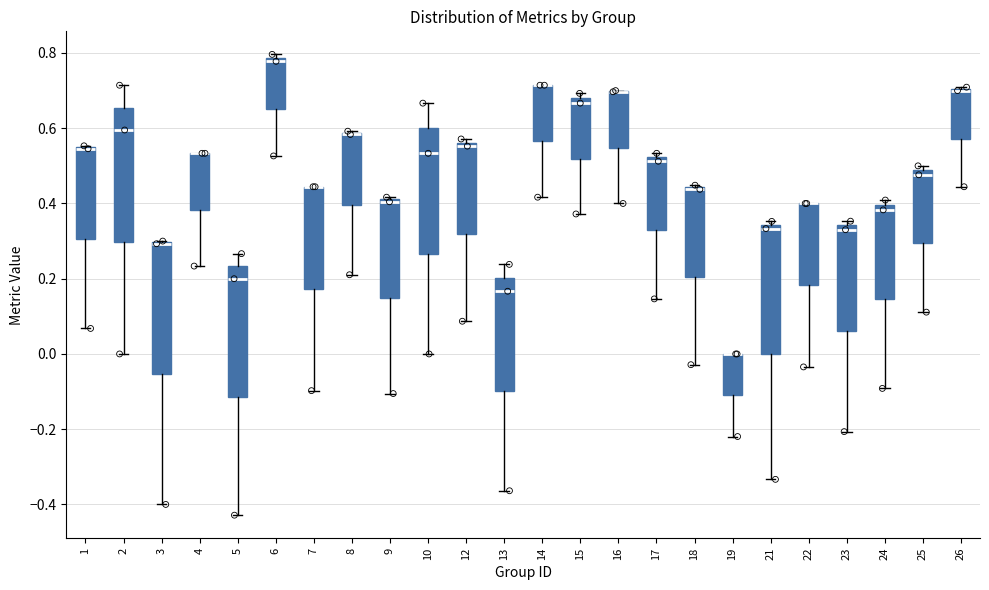

Reading left to right, transcribe this box plot: for each box, give where its median line is, the range the box spans, and where its two whiskers end, as read against the y-axis. The values are not printed on the chart, so give them approximately, as read against the axis.

1: median 0.54 (drawn on the box's upper edge), box 0.30 to 0.54, whiskers 0.06 to 0.56
2: median 0.60, box 0.30 to 0.66, whiskers 0.00 to 0.72
3: median 0.30 (drawn on the box's upper edge), box -0.06 to 0.30, whiskers -0.40 to 0.30
4: median 0.54 (drawn on the box's upper edge), box 0.38 to 0.54, whiskers 0.24 to 0.54
5: median 0.20, box -0.12 to 0.24, whiskers -0.42 to 0.26
6: median 0.78 (just below the box's upper edge), box 0.66 to 0.78, whiskers 0.52 to 0.80
7: median 0.44 (drawn on the box's upper edge), box 0.18 to 0.44, whiskers -0.10 to 0.44
8: median 0.58 (drawn on the box's upper edge), box 0.40 to 0.58, whiskers 0.22 to 0.60
9: median 0.40, box 0.14 to 0.42, whiskers -0.10 to 0.42 (just above the box's upper edge)
10: median 0.54, box 0.26 to 0.60, whiskers 0.00 to 0.66
12: median 0.56 (just below the box's upper edge), box 0.32 to 0.56, whiskers 0.08 to 0.58
13: median 0.16, box -0.10 to 0.20, whiskers -0.36 to 0.24
14: median 0.72 (drawn on the box's upper edge), box 0.56 to 0.72, whiskers 0.42 to 0.72
15: median 0.66, box 0.52 to 0.68, whiskers 0.38 to 0.70
16: median 0.70 (drawn on the box's upper edge), box 0.54 to 0.70, whiskers 0.40 to 0.70
17: median 0.52 (just below the box's upper edge), box 0.32 to 0.52, whiskers 0.14 to 0.54
18: median 0.44, box 0.20 to 0.44, whiskers -0.02 to 0.44
19: median 0.00 (drawn on the box's upper edge), box -0.10 to 0.00, whiskers -0.22 to 0.00
21: median 0.34 (just below the box's upper edge), box 0.00 to 0.34, whiskers -0.34 to 0.36
22: median 0.40 (drawn on the box's upper edge), box 0.18 to 0.40, whiskers -0.04 to 0.40
23: median 0.34 (just below the box's upper edge), box 0.06 to 0.34, whiskers -0.20 to 0.36
24: median 0.38, box 0.14 to 0.40, whiskers -0.10 to 0.40 (just above the box's upper edge)
25: median 0.48 (just below the box's upper edge), box 0.30 to 0.48, whiskers 0.12 to 0.50
26: median 0.70 (drawn on the box's upper edge), box 0.58 to 0.70, whiskers 0.44 to 0.70